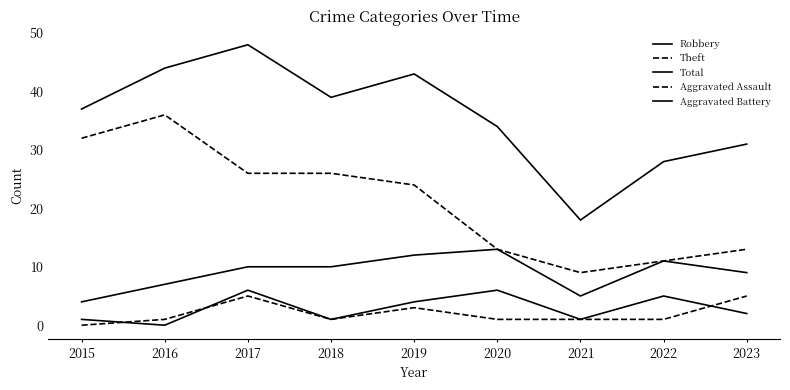

What is the value of the Total point at the 9th from the left?

31